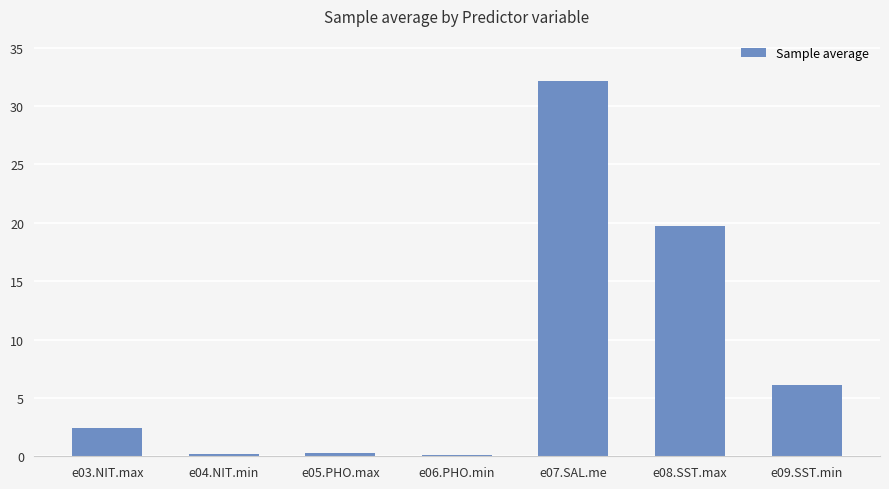

Are the bars horizontal?

No